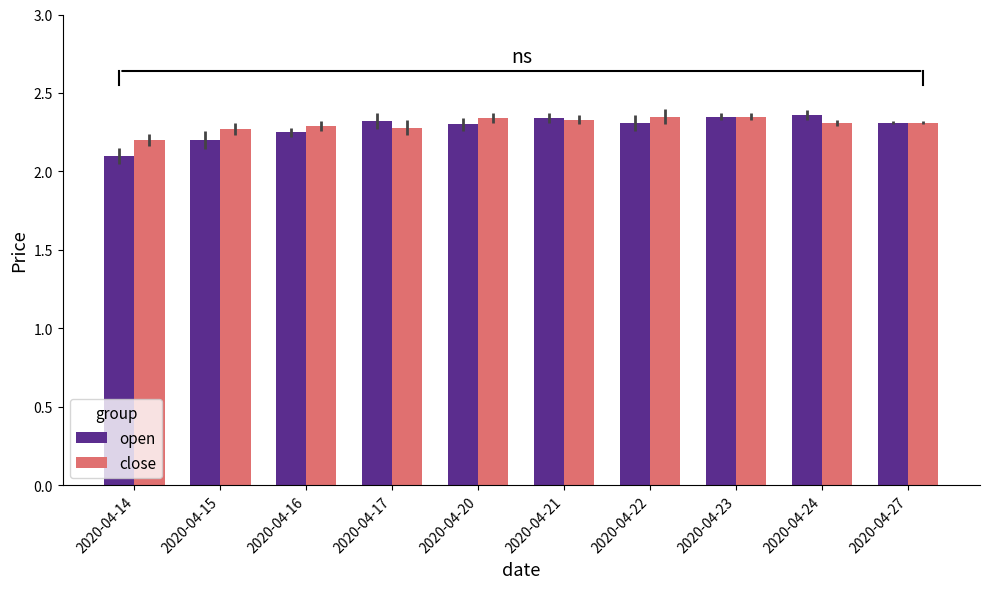

The value of open at 2020-04-23 is 3.3. True or false?

False